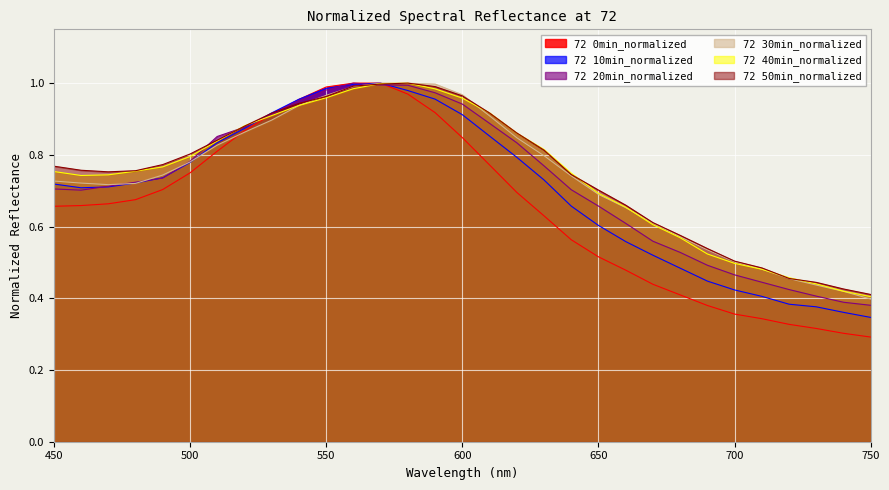

Is the value of 72 20min_normalized at 480 greater than the value of 72 10min_normalized at 540?

No